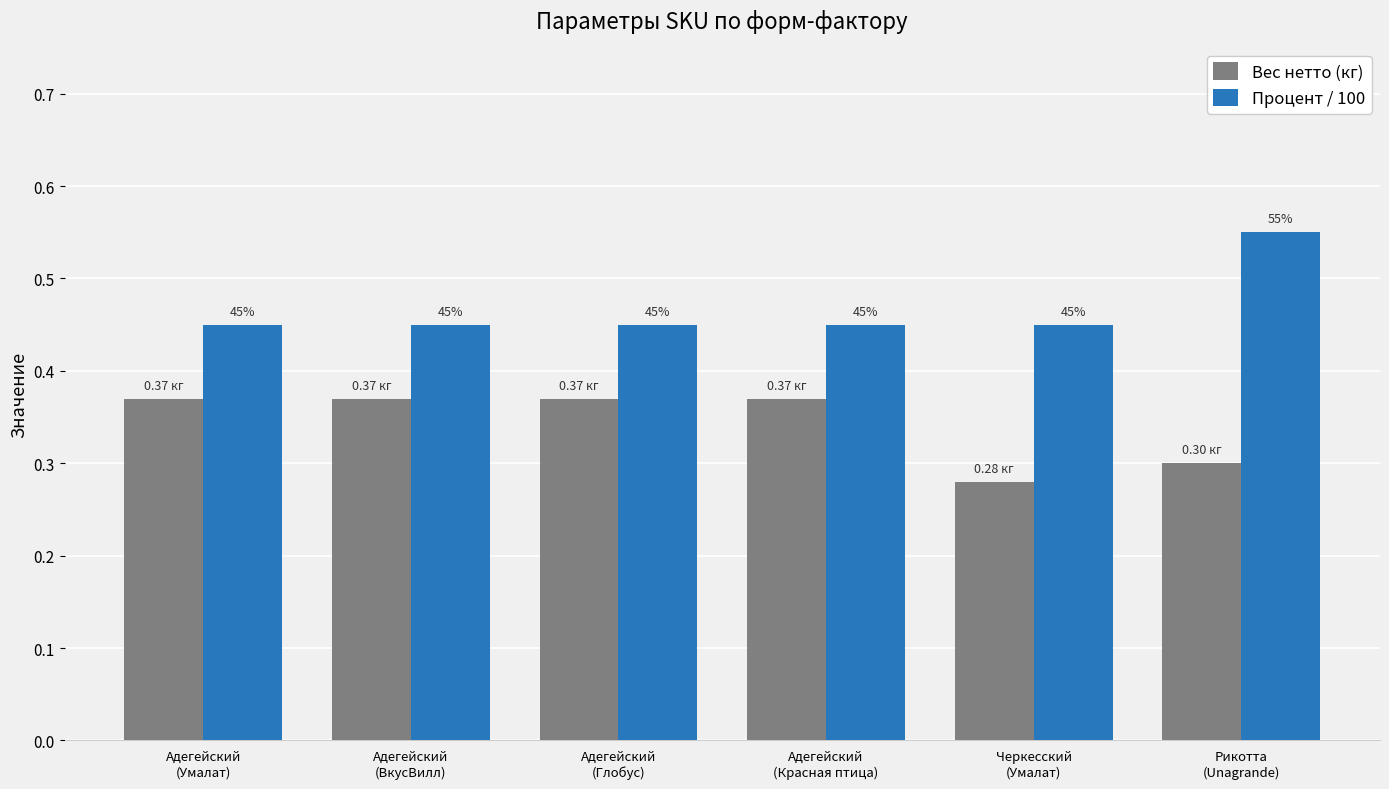

What is the difference between the maximum and minimum values in the Вес нетто (кг) series?

0.1